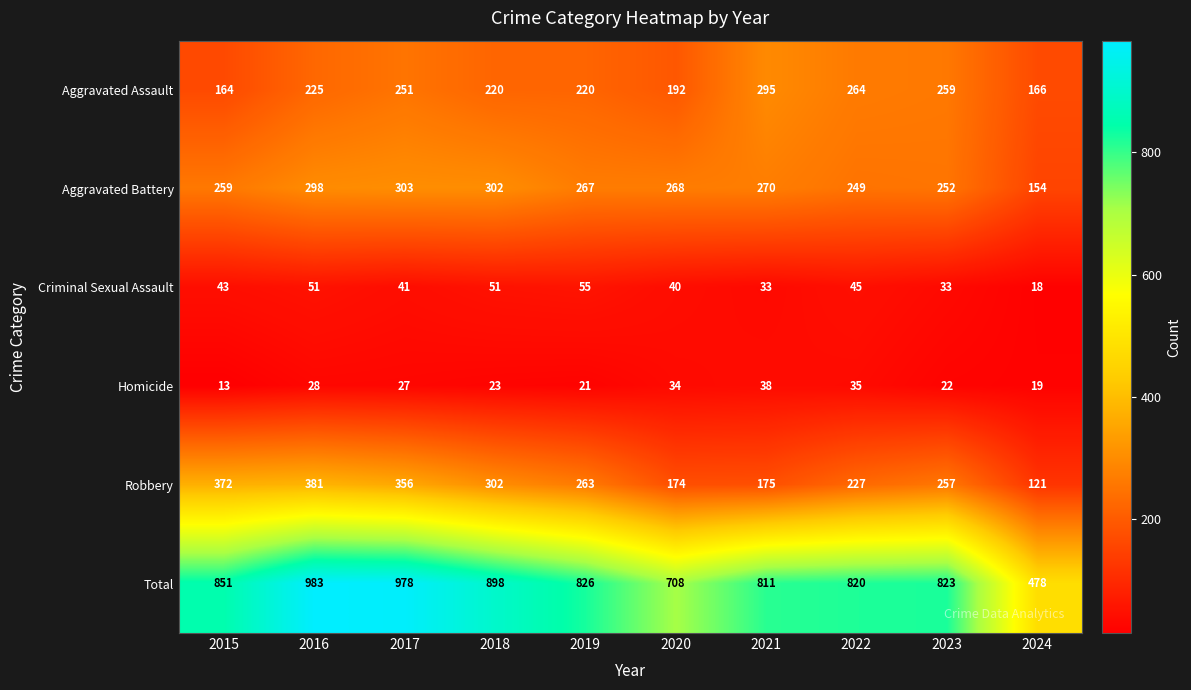

What is the maximum value shown in the chart?

983